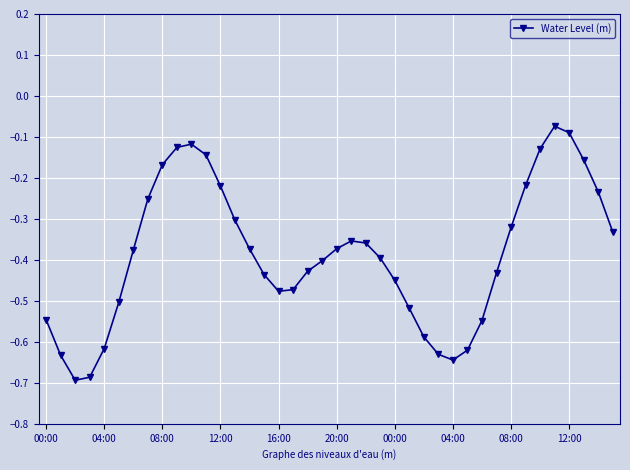

True or false: the data has more than 1 interior local peaks.

True